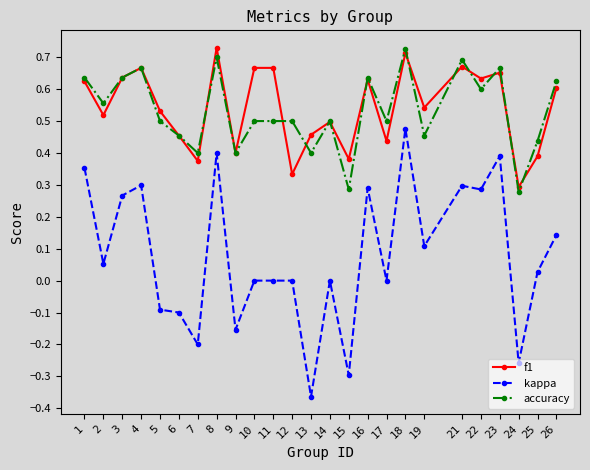

At which category does accuracy reach its first local peak?

4